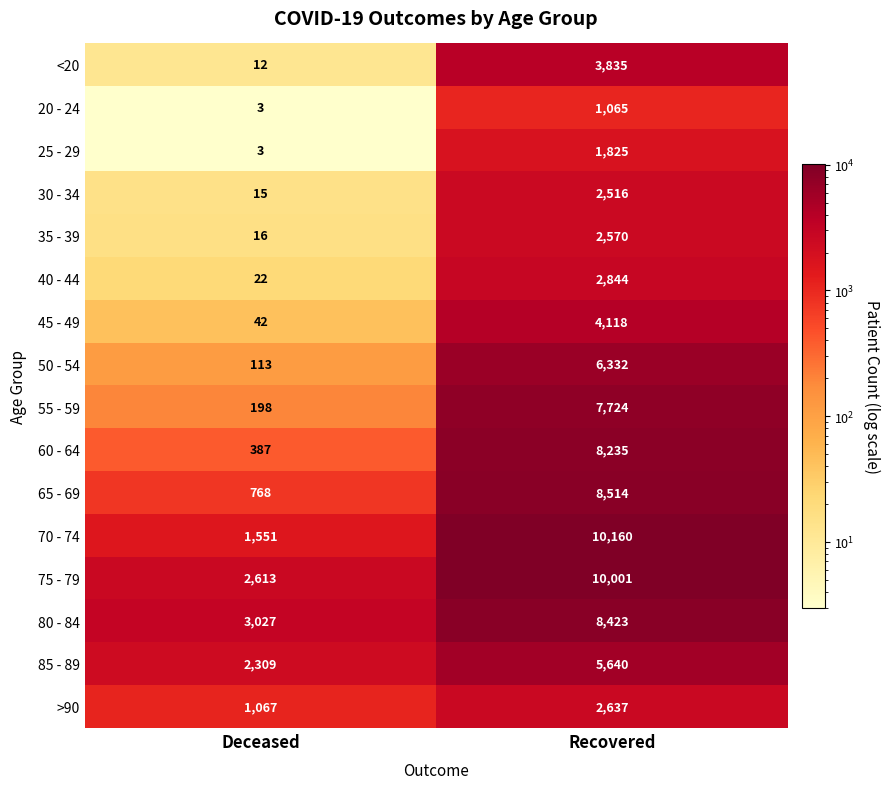

What is the smallest value displayed?

3